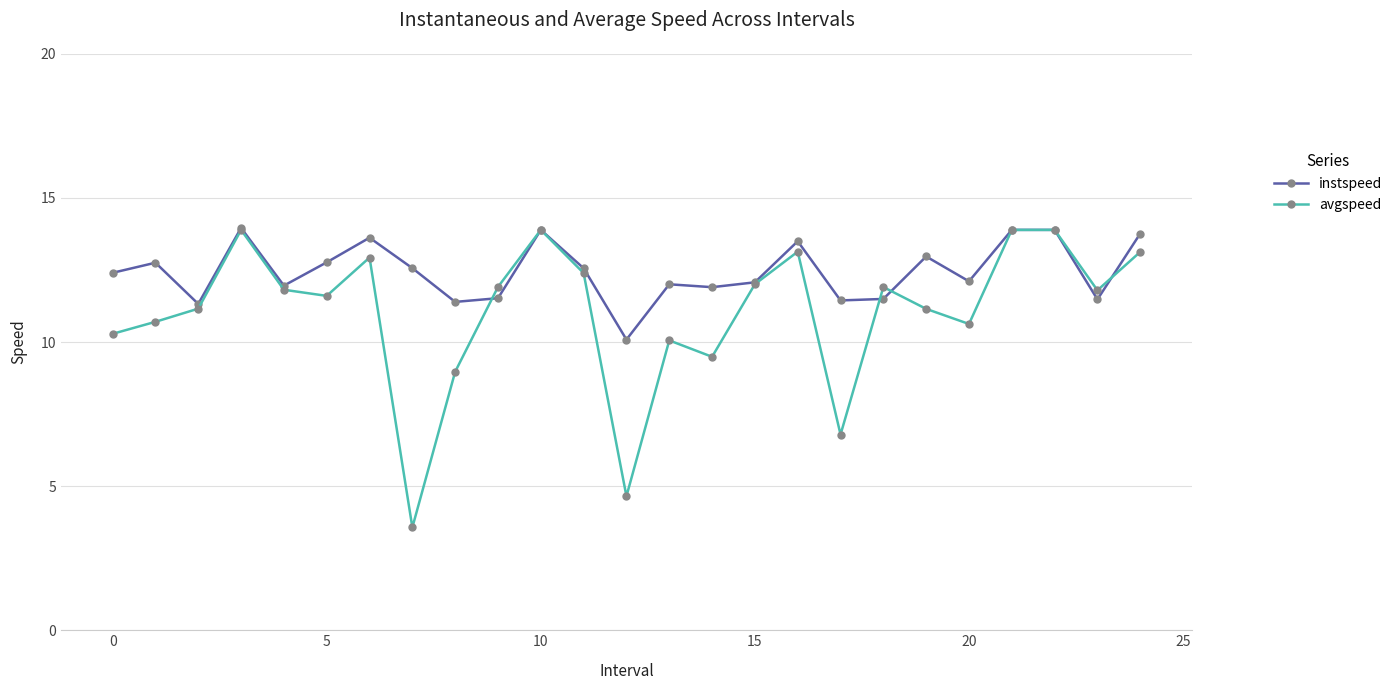

Which series has the largest range (max minus min)?

avgspeed